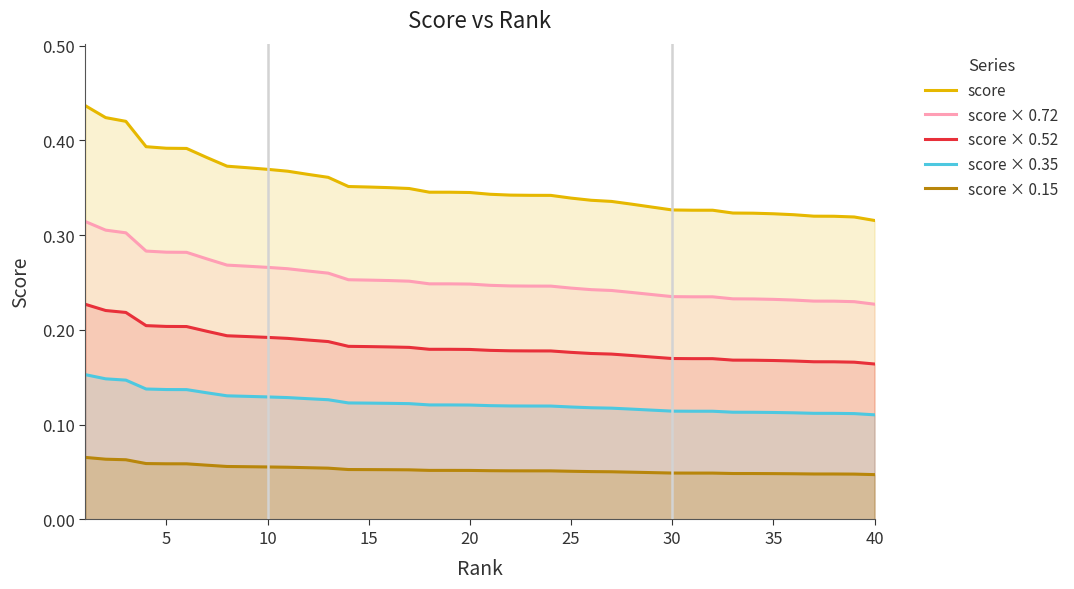

True or false: score and score × 0.35 intersect in this chart.

False